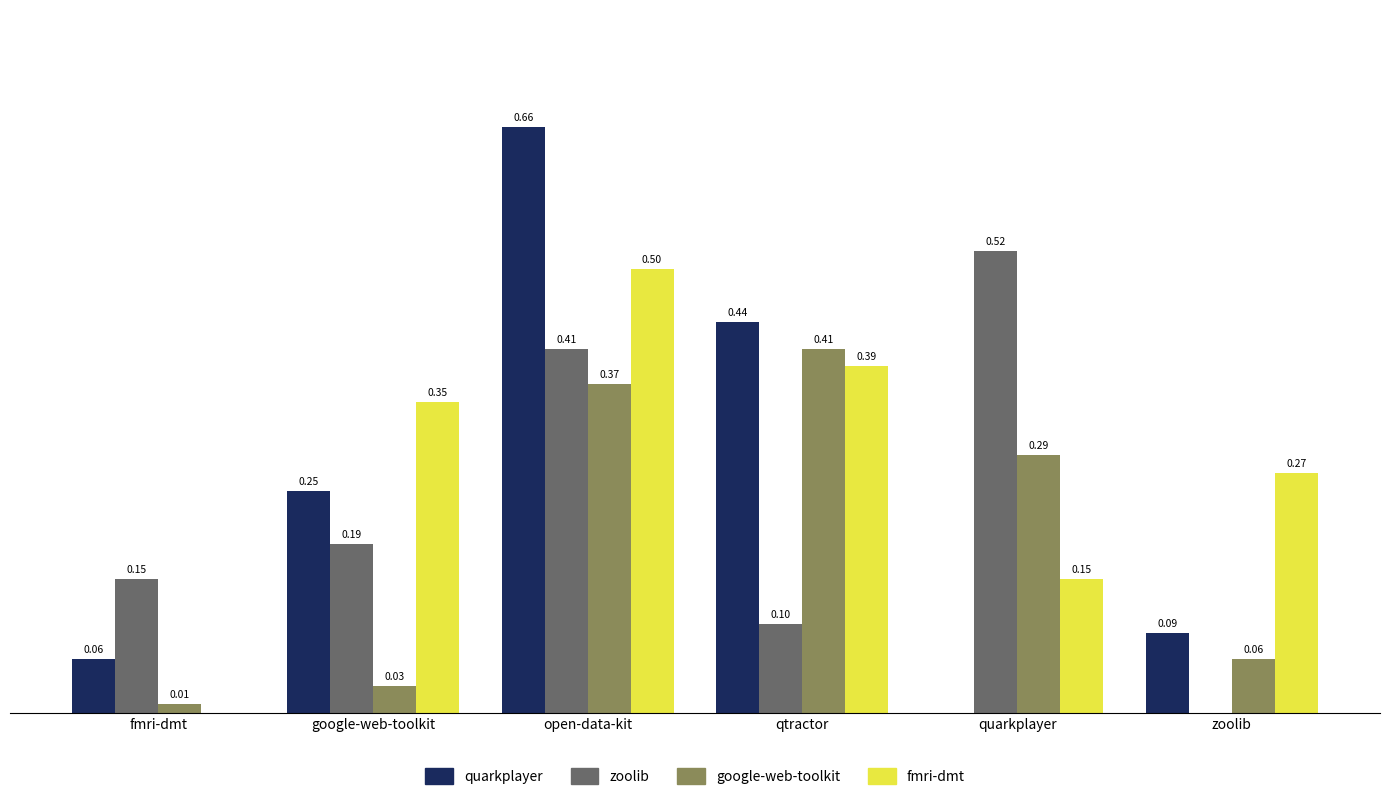

Which category has the highest value across all series?

open-data-kit